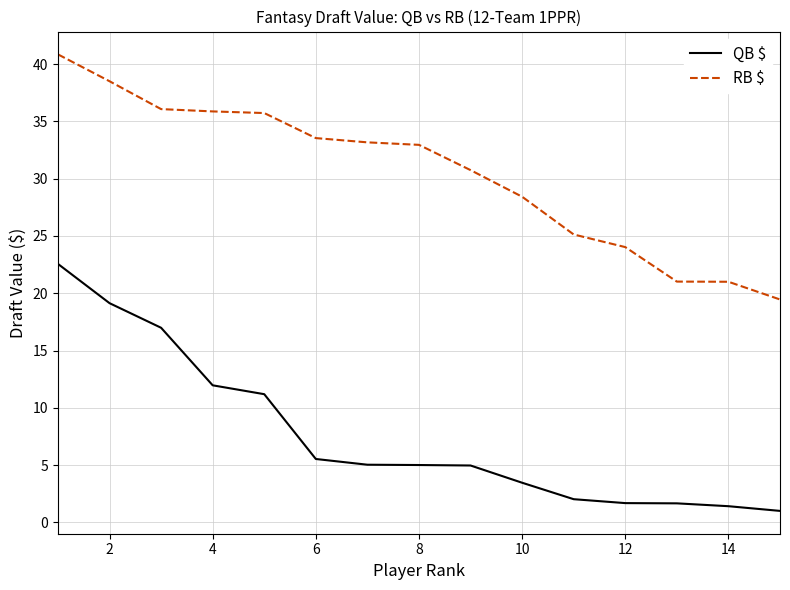

What is the lowest value of the RB $ series?

19.5